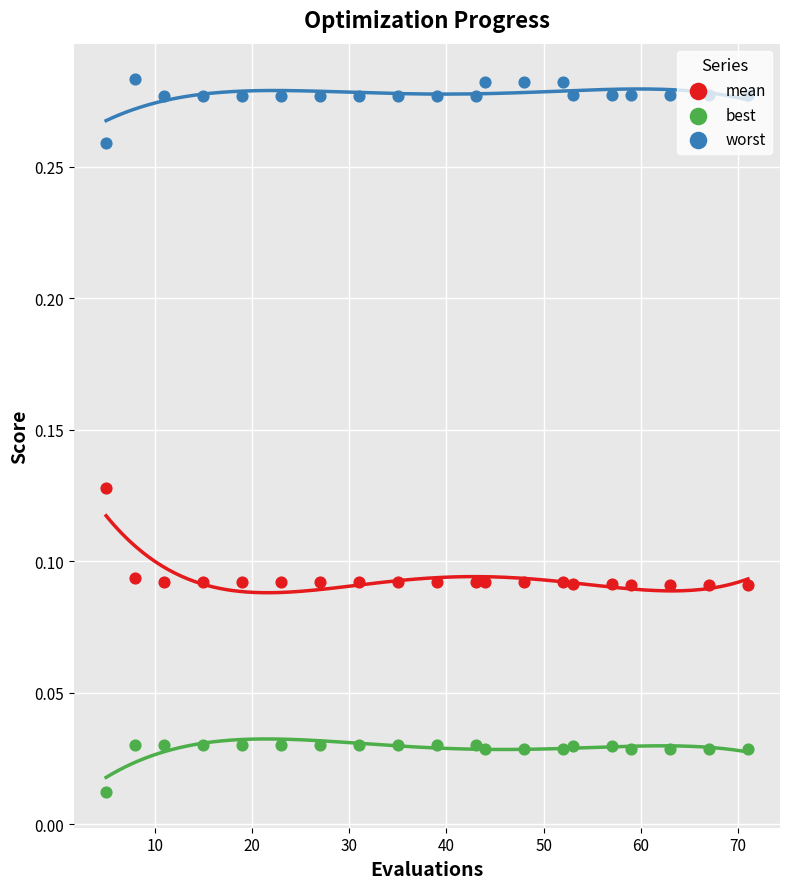

Which series contains the highest Y value?

worst